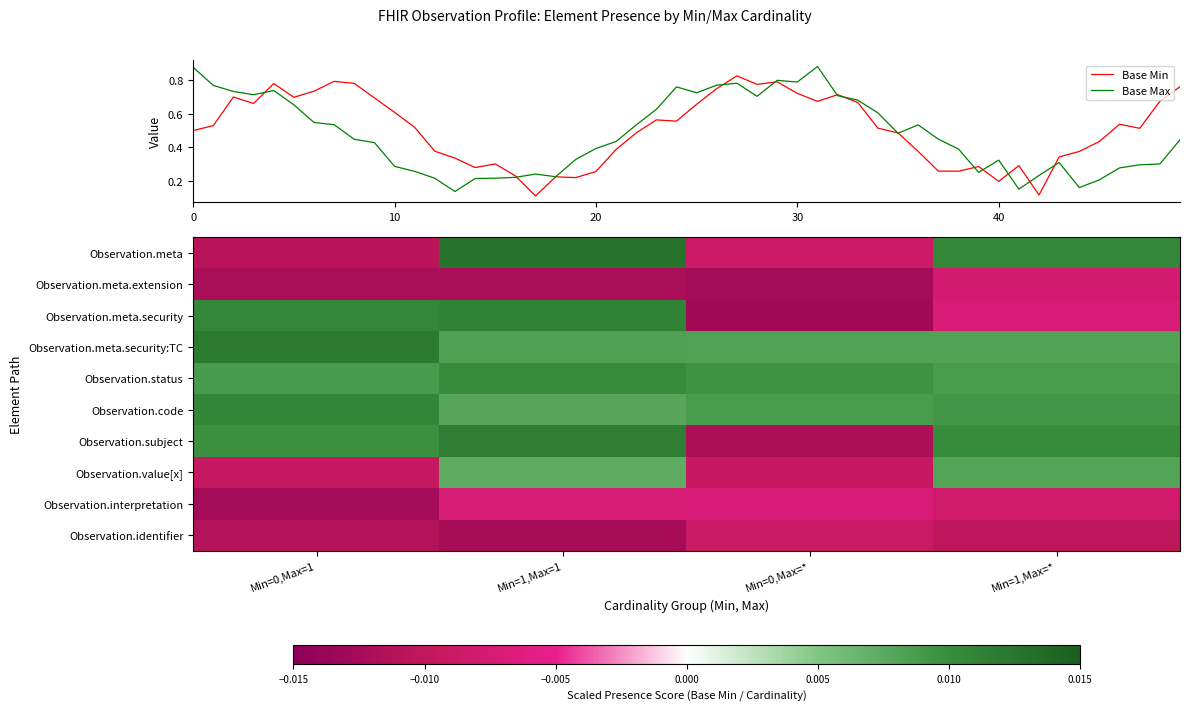

List the labels in order of Observation.meta.security value, smallest first.

Min=0,Max=*, Min=1,Max=*, Min=0,Max=1, Min=1,Max=1